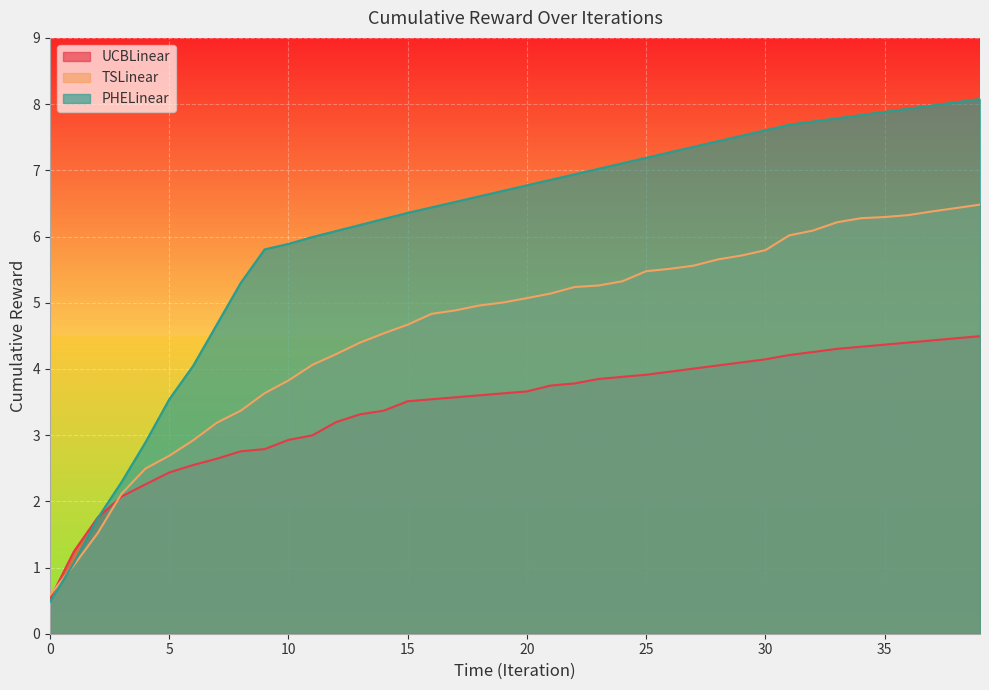

What is the maximum value for TSLinear?

6.5